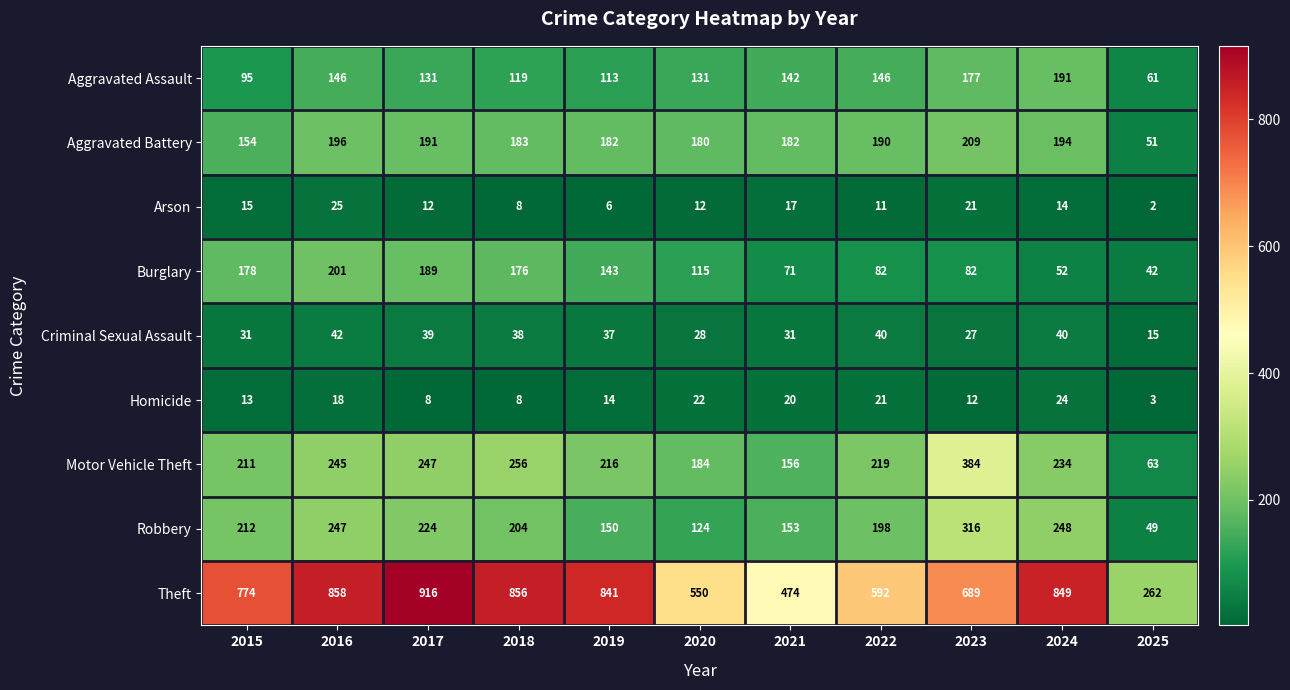

Read the Homicide value at 2018.

8